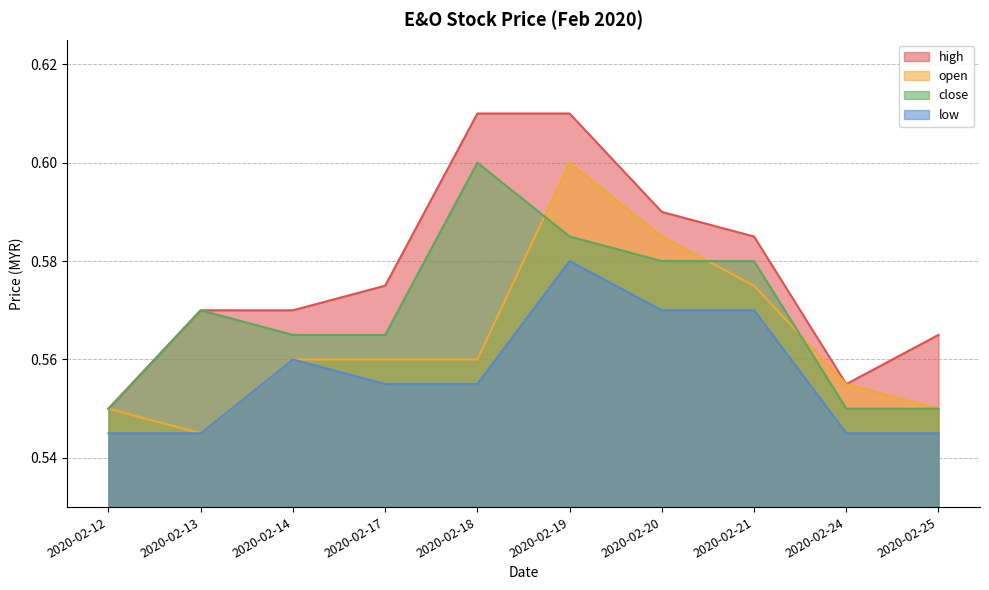

Rank the series by their average value, from highest to lowest.

high, close, open, low